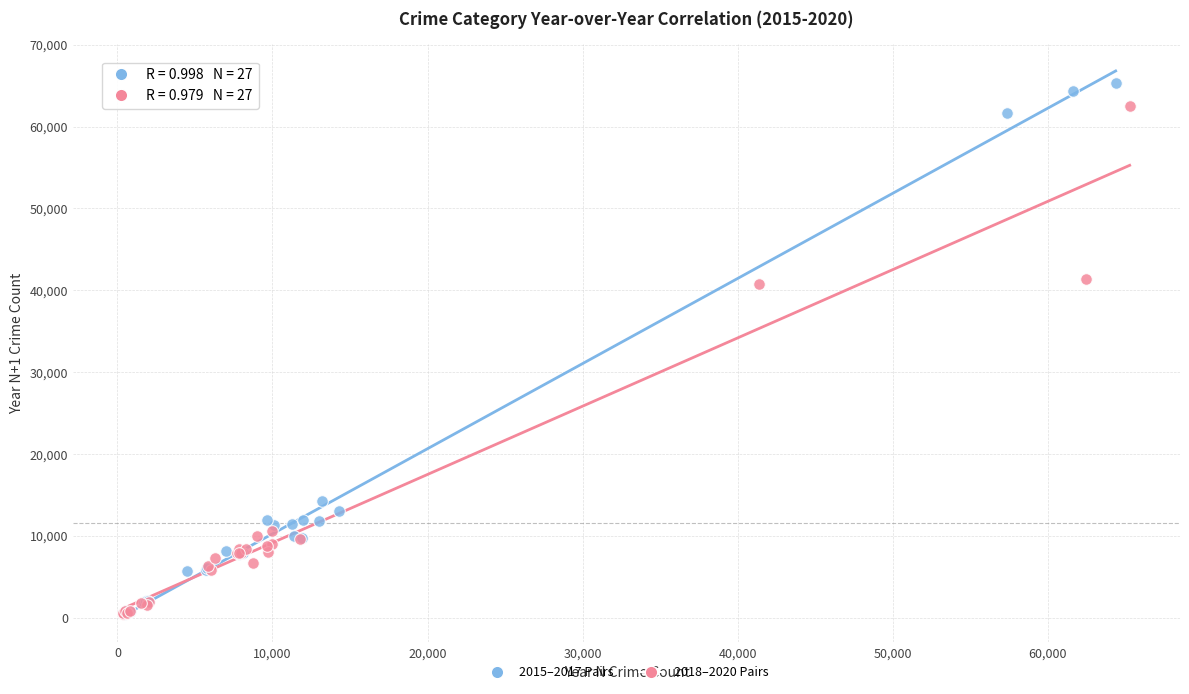

Which series reaches the maximum Y coordinate?

2015–2017 Pairs